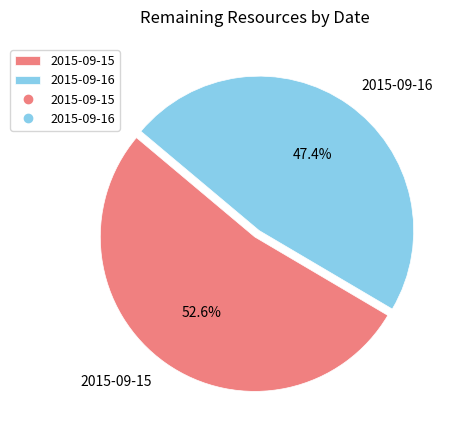

To the nearest percent, what portion does 2015-09-16 represent?

47%